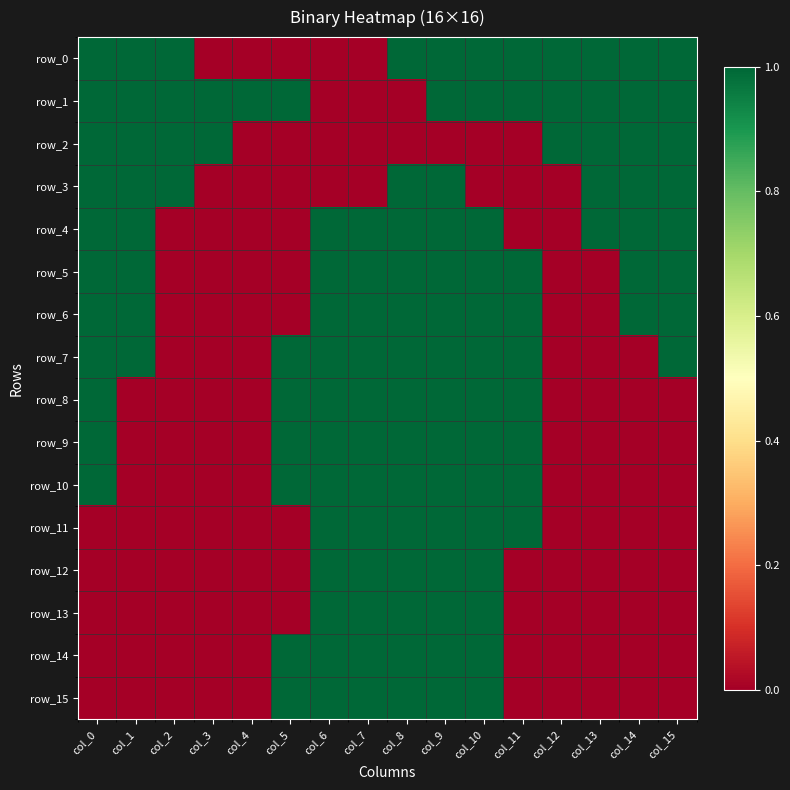

Which label corresponds to the largest value in the chart?

col_0